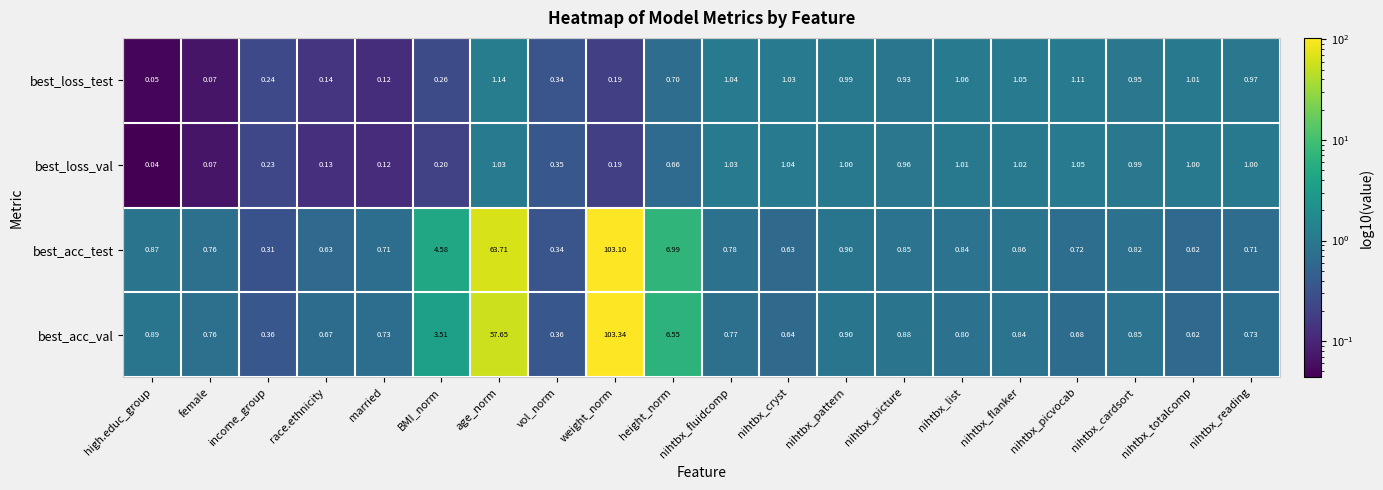

Which category has the highest value in the best_loss_val series?

nihtbx_picvocab